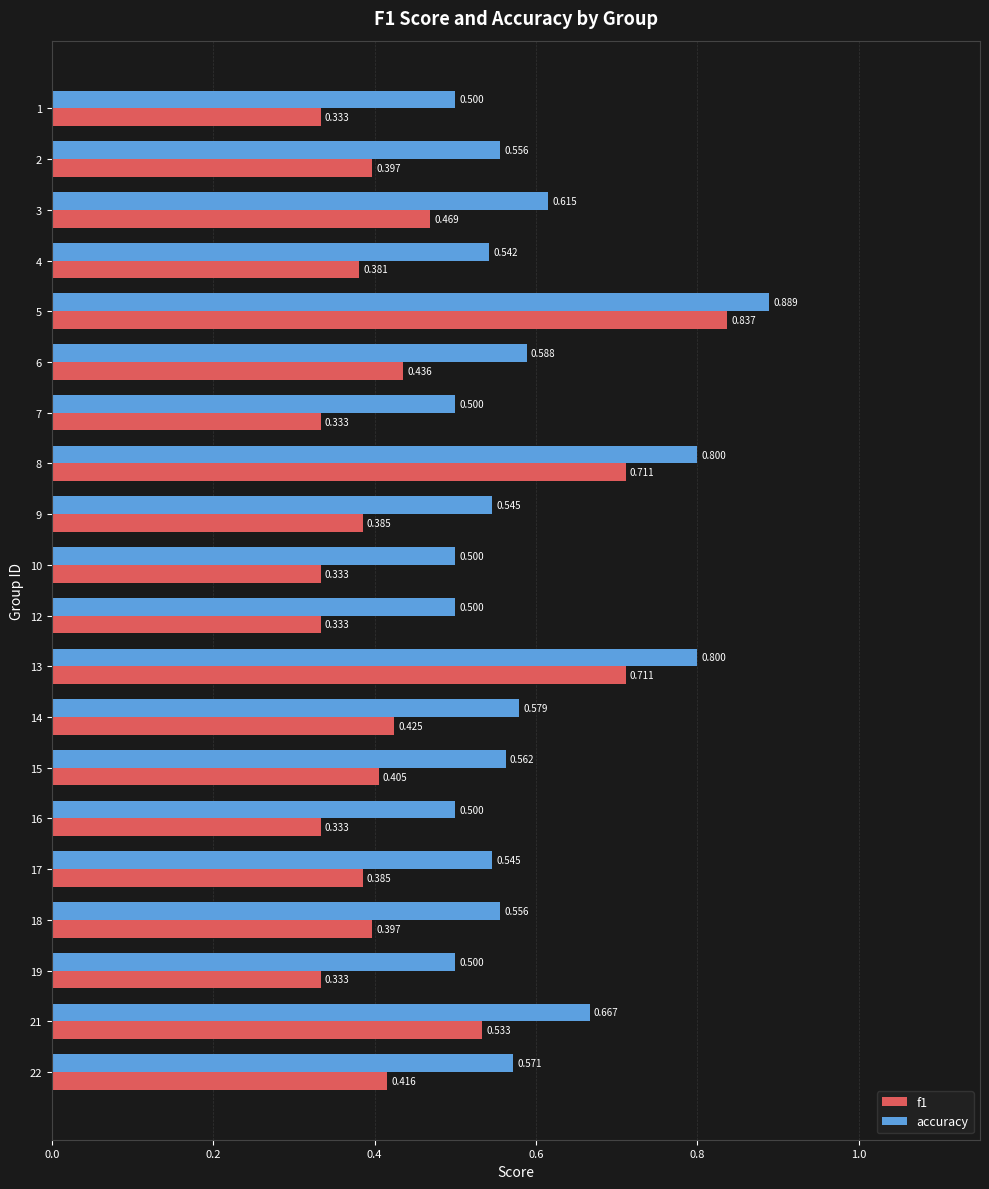

Which series has the largest total across all categories?

accuracy